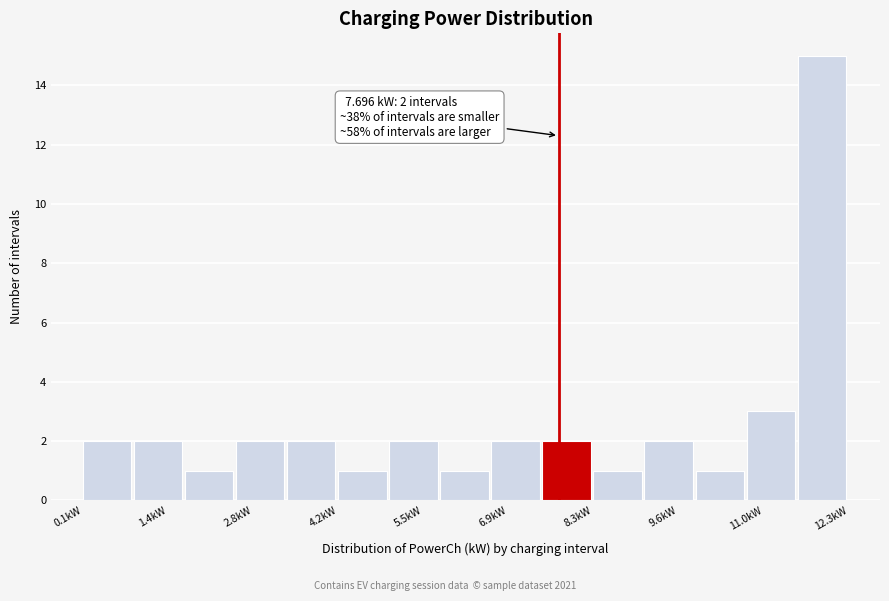

Over which range of the x-axis is the bar tallest?

11.6 to 12.4